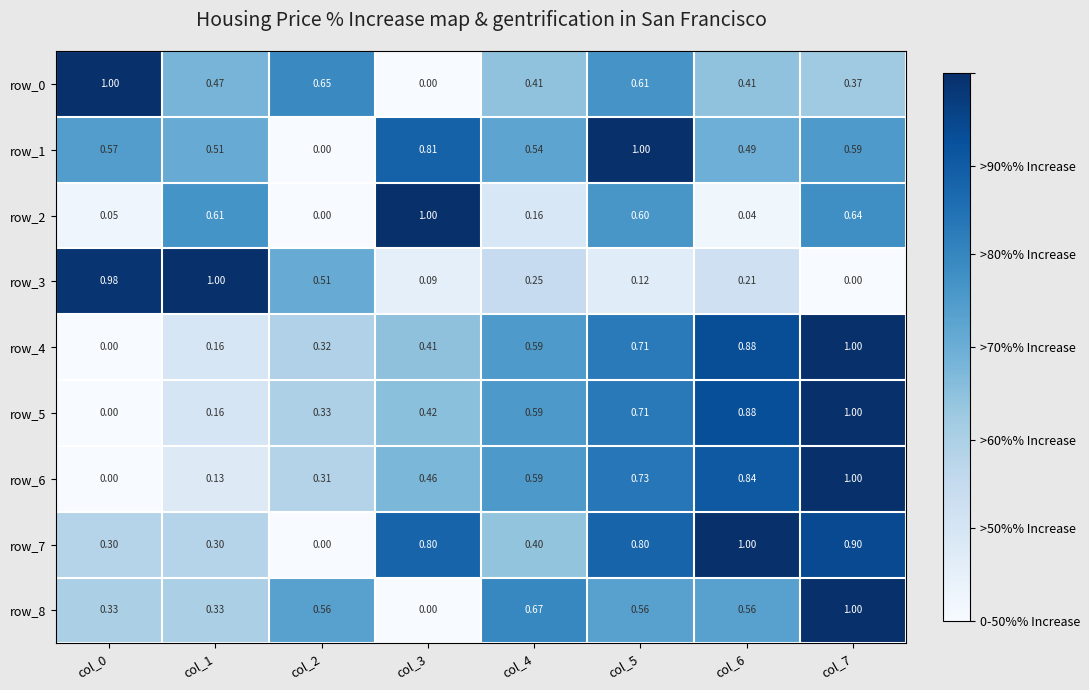

Is the value of row_8 at col_0 greater than the value of row_1 at col_0?

No